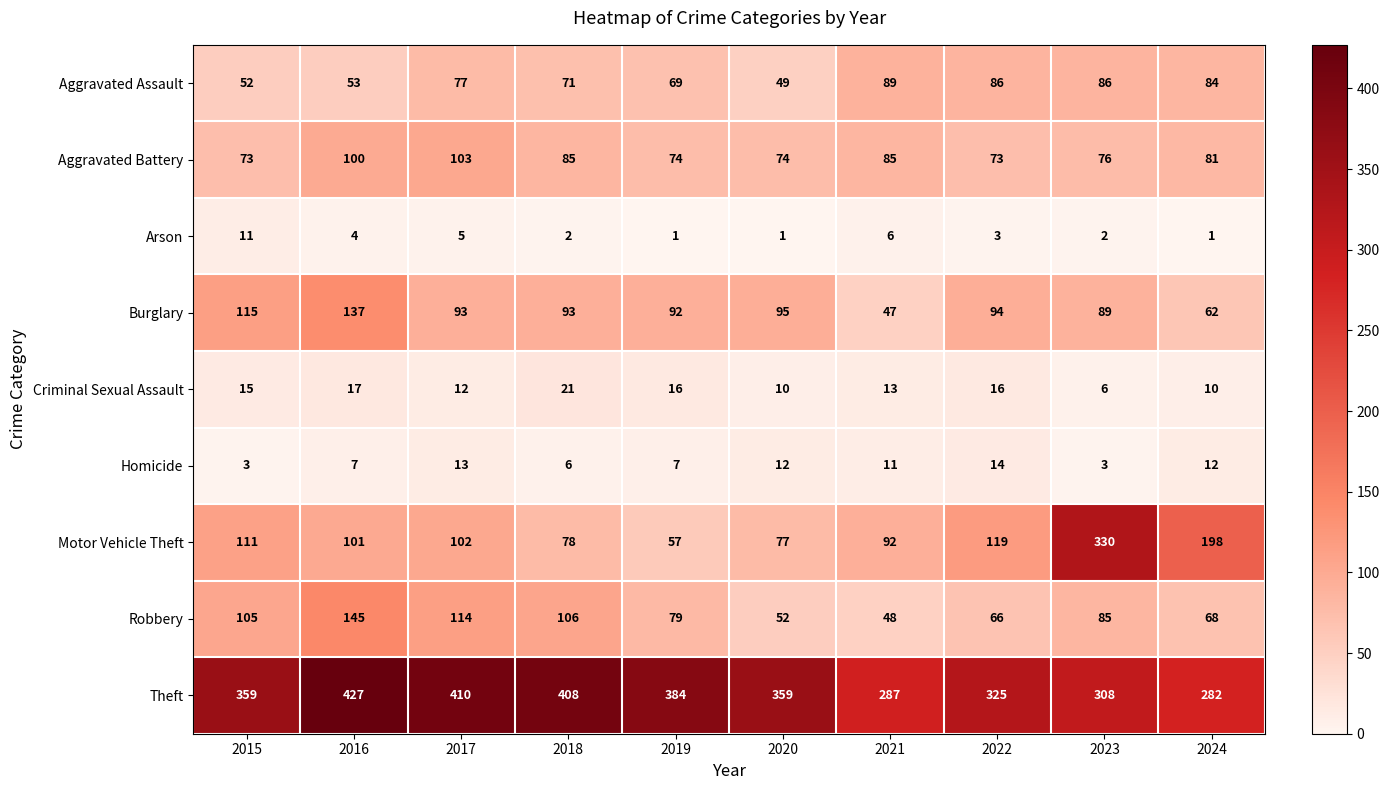

What is the average value of the Theft series?

355